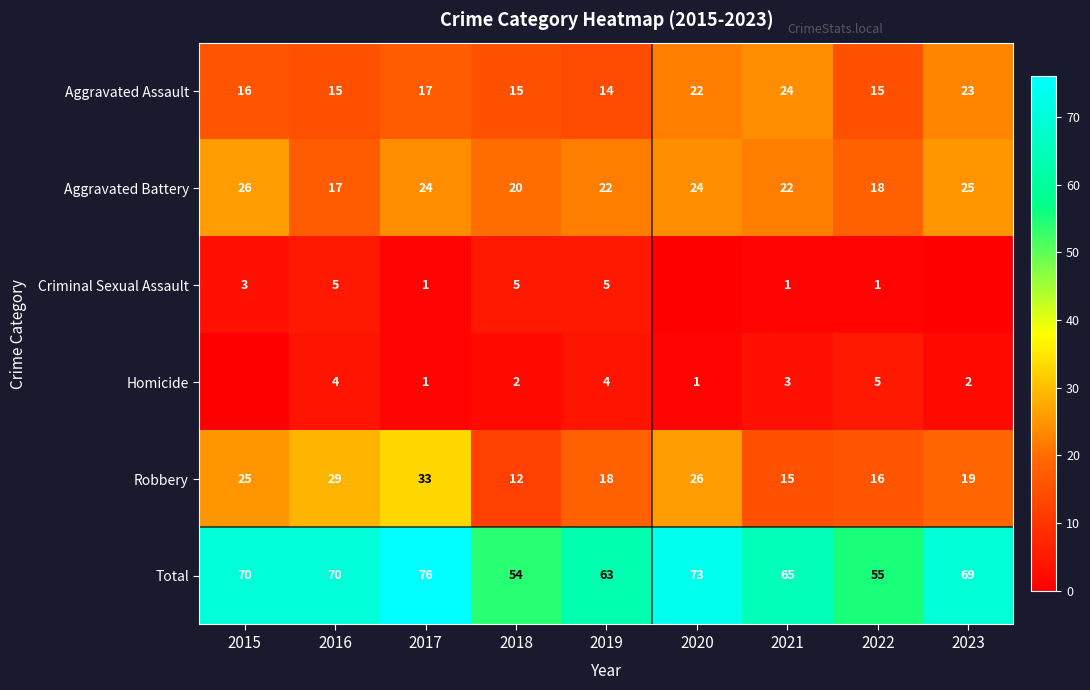

What is the greatest value displayed?

76